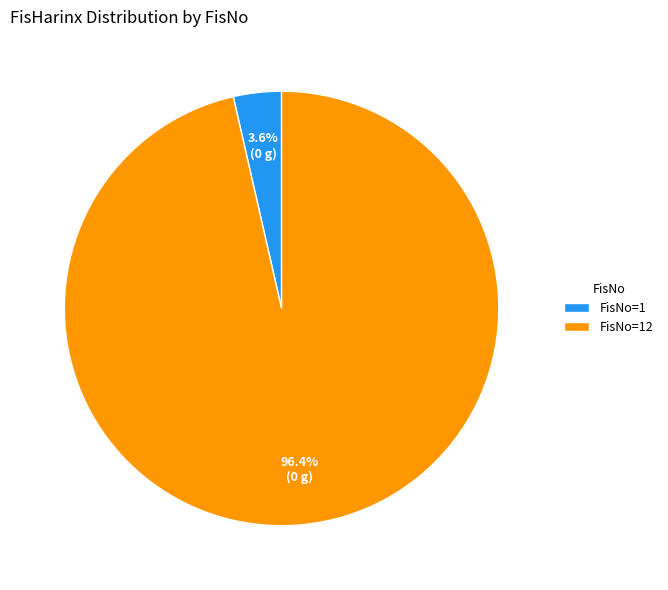

Count the number of slices in the pie.

2